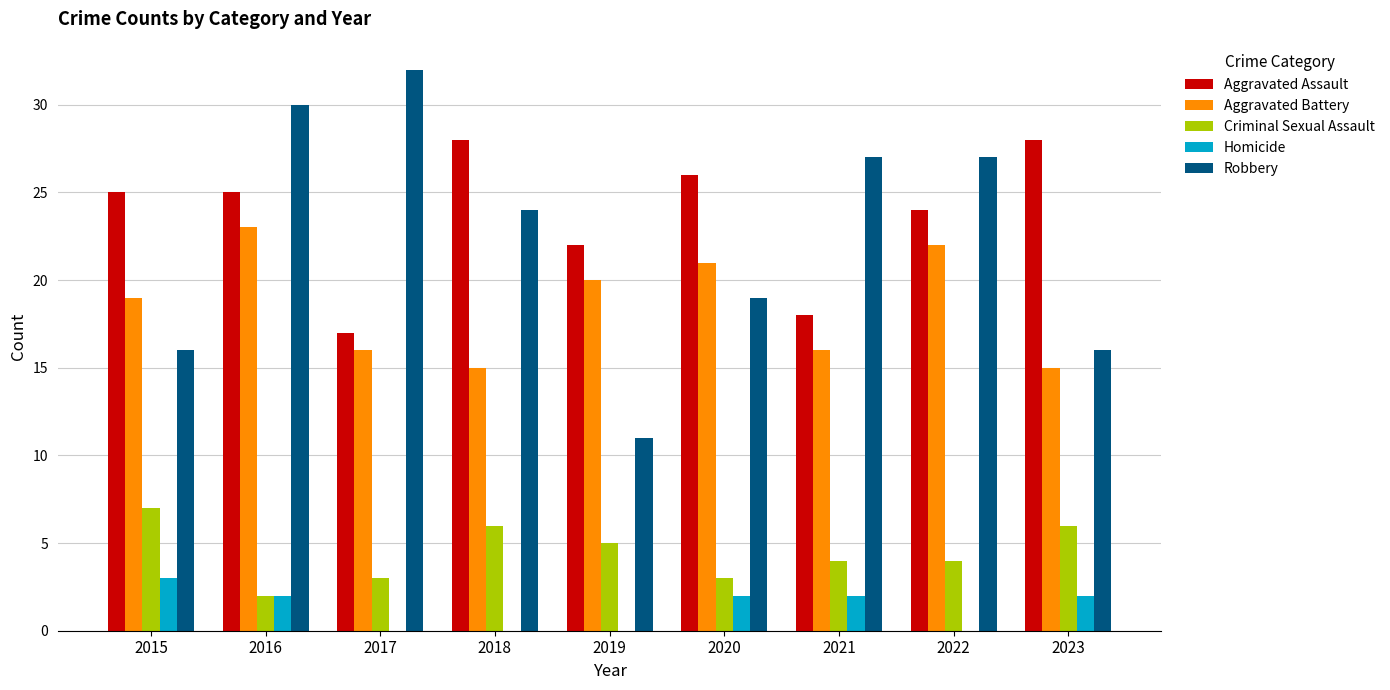

At which label does Robbery reach its peak?

2017